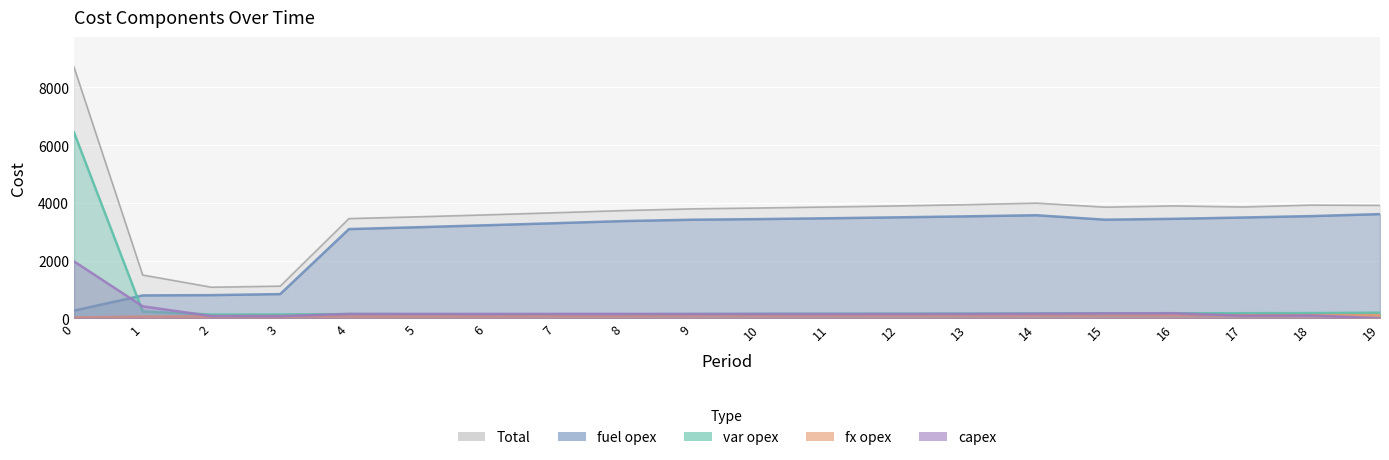

Which series has the largest total across all categories?

Total